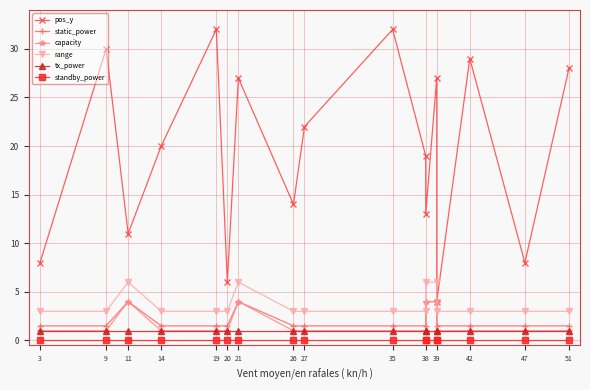

What is the lowest value of the tx_power series?

1.0